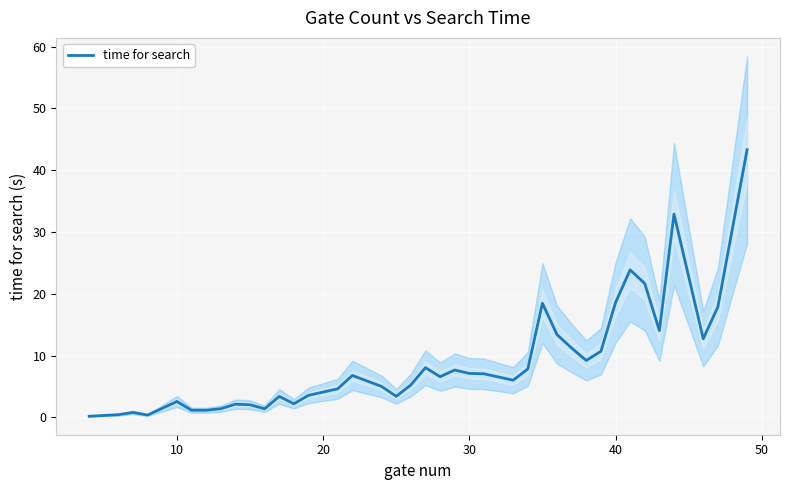

How many lines are shown in the chart?

1